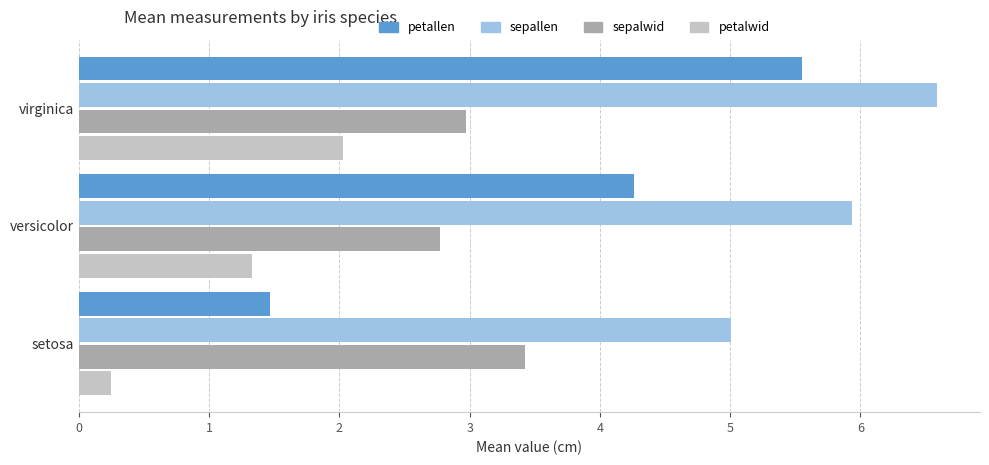

What is the difference between the maximum and minimum values in the petallen series?

4.1